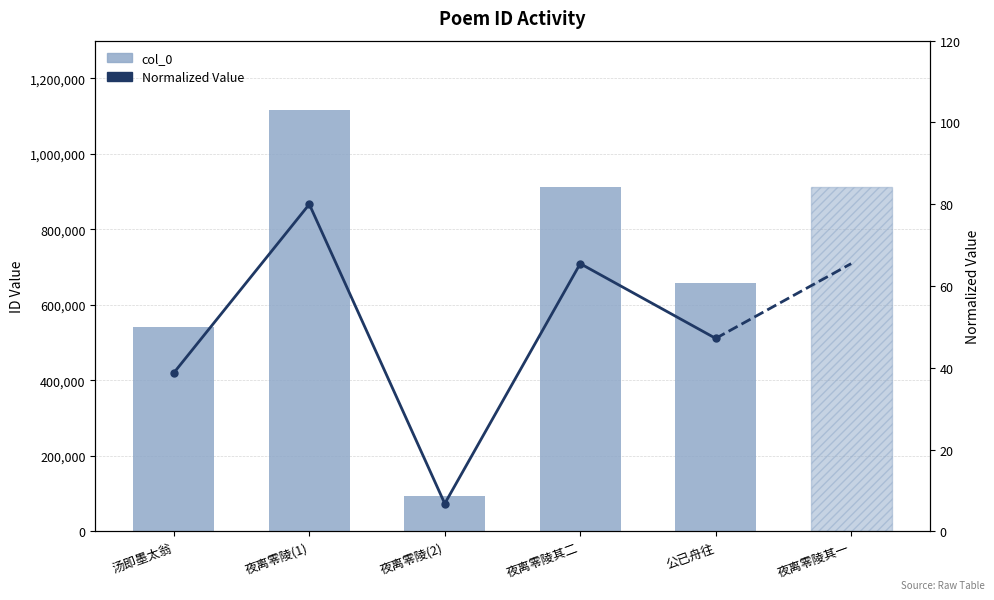

What is the sum of the col_0 (main) values at 汤即墨太翁 and 夜离零陵(2)?

635502.0